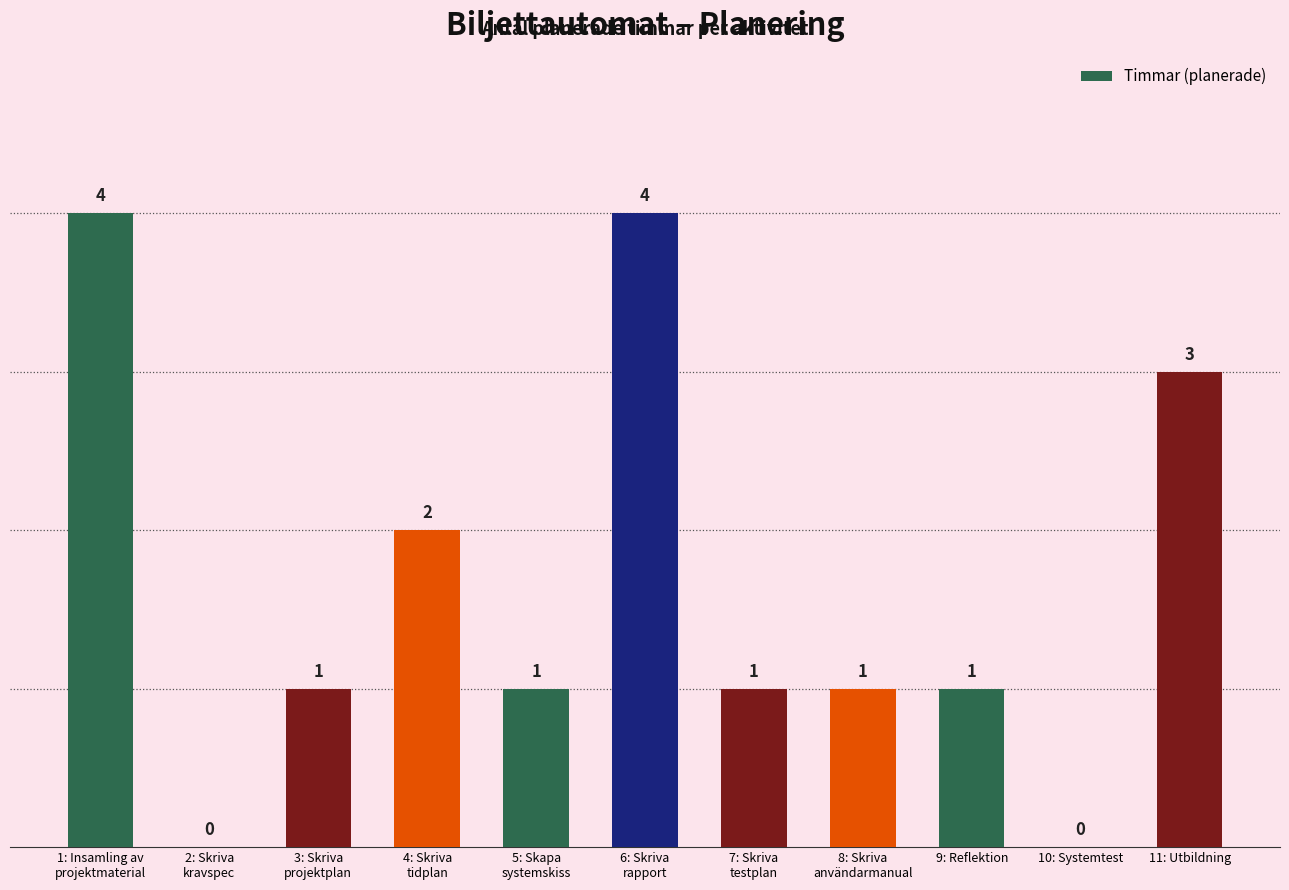

Are the bars horizontal?

No